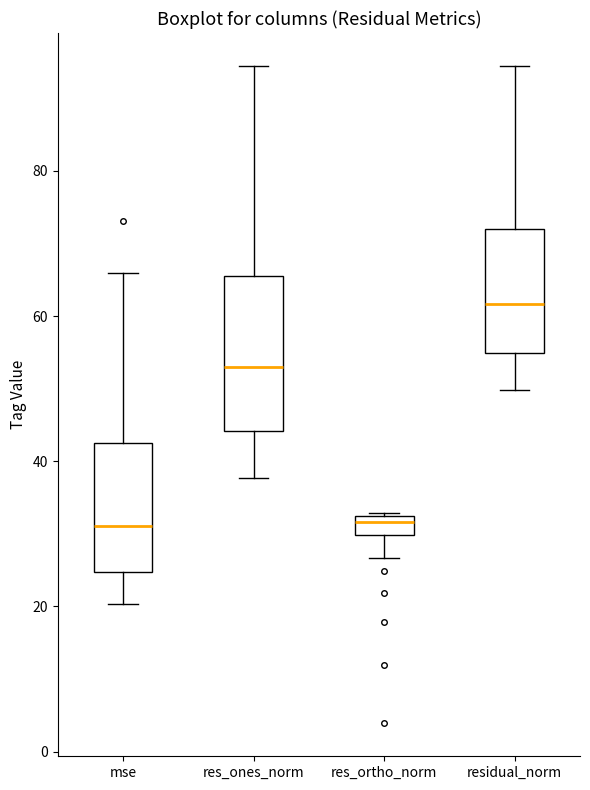

Which box's median line is the highest?

residual_norm